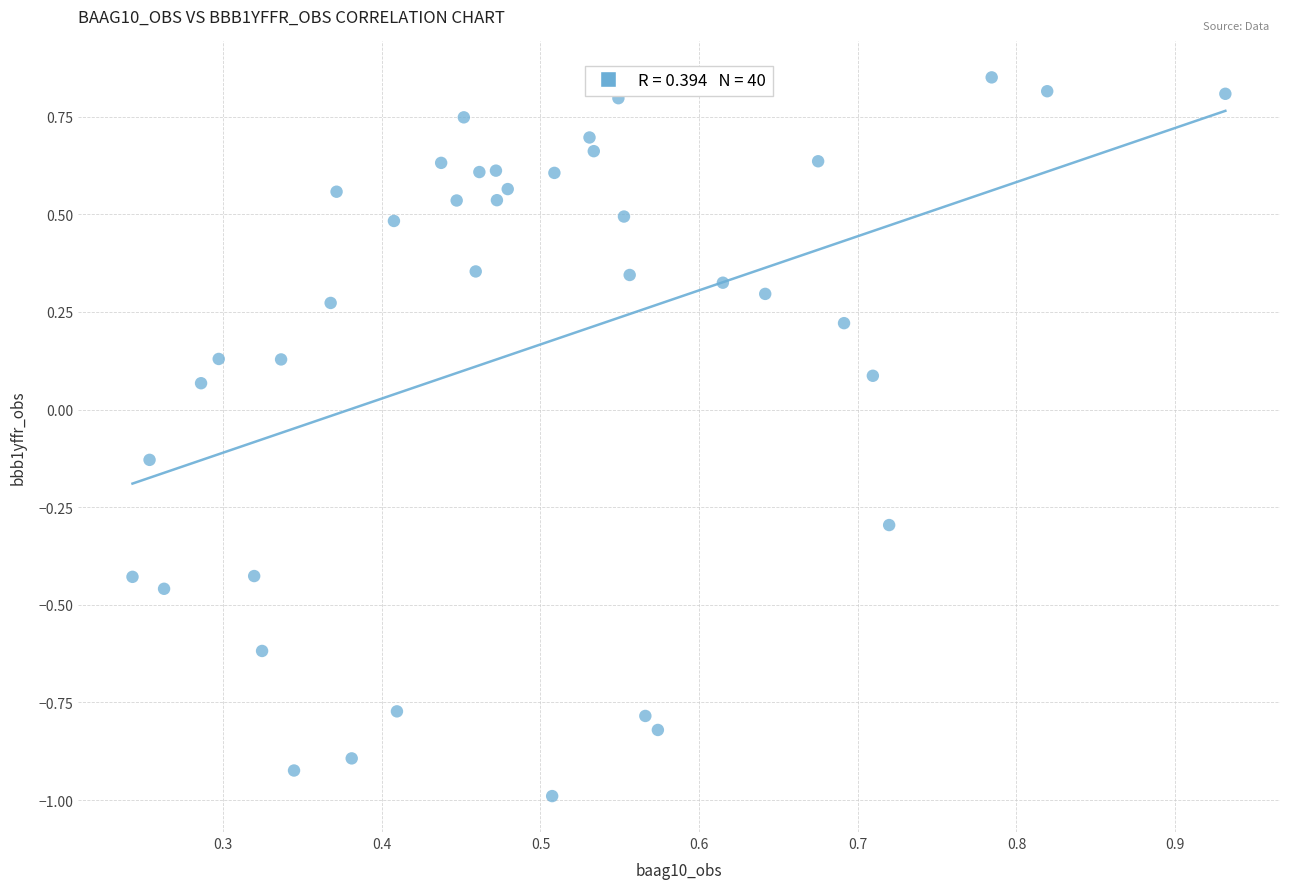

What is the range of Y values (max minus min)?

1.8